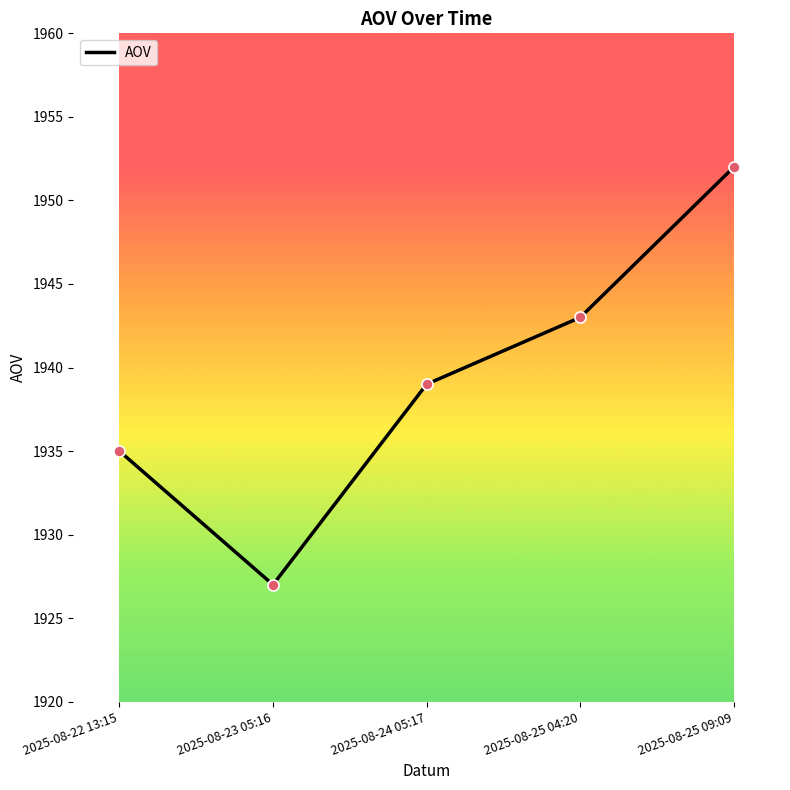

What is the change in value from 2025-08-24 05:17 to 2025-08-25 09:09?

+13